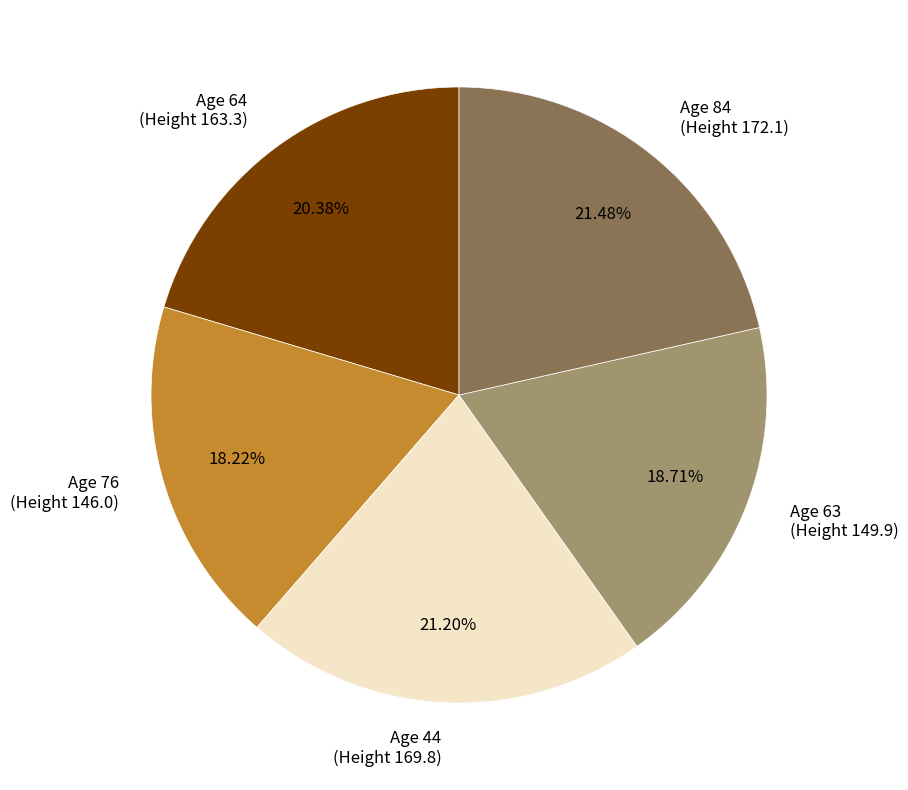

Which has a higher value, Age 64 (Height 163.3) or Age 76 (Height 146.0)?

Age 64 (Height 163.3)